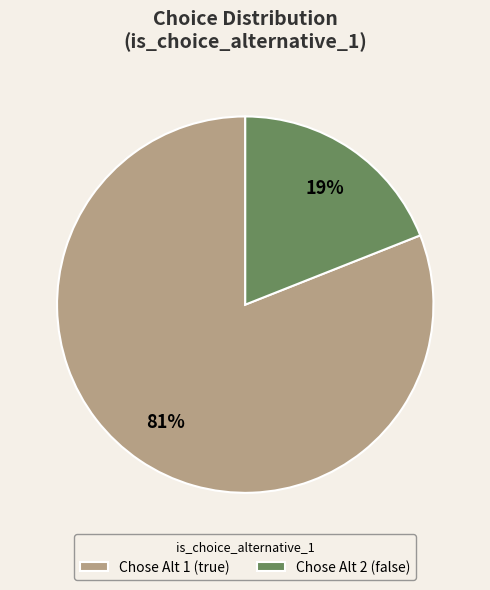

What percentage is the Chose Alt 2 (false) slice, to the nearest percent?

19%